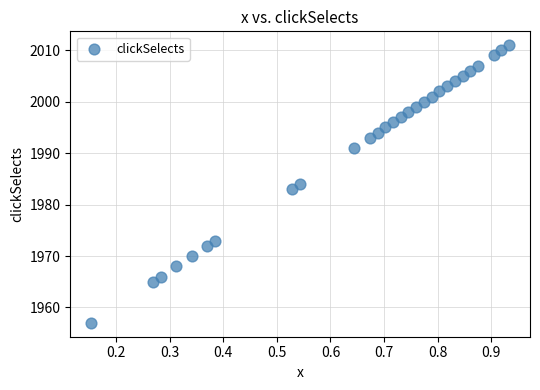

What is the range of Y values (max minus min)?

54